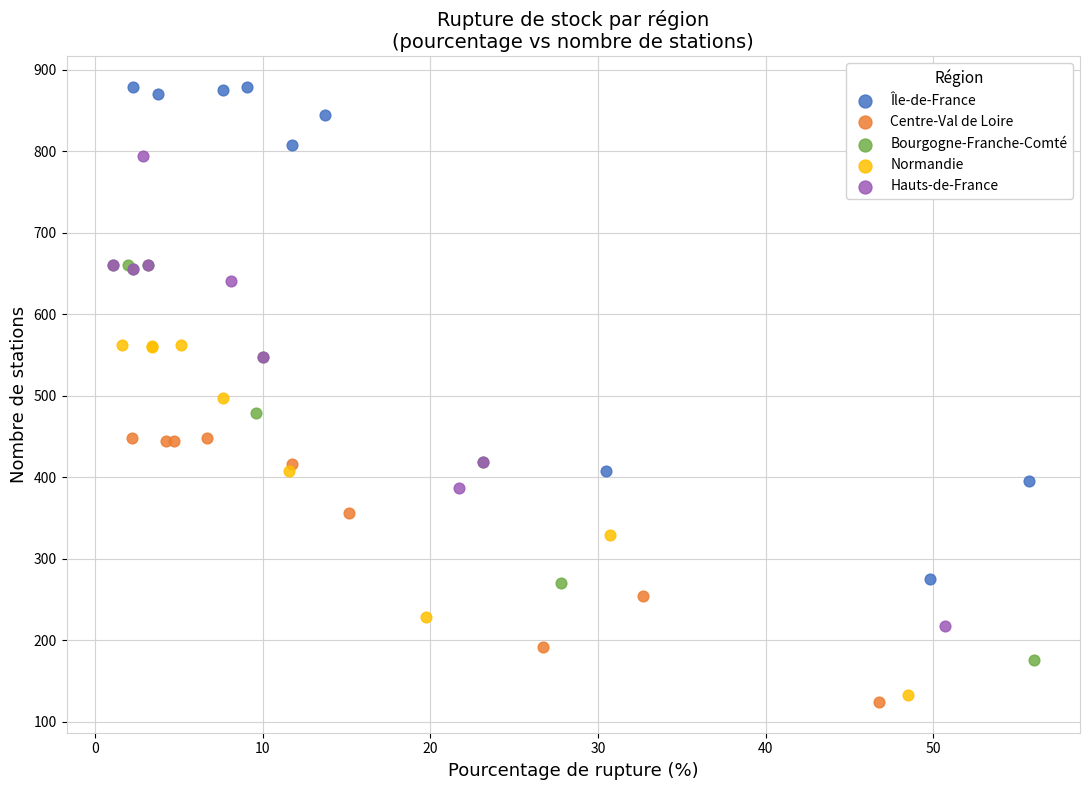

Which series has the widest spread of Y values?

Île-de-France